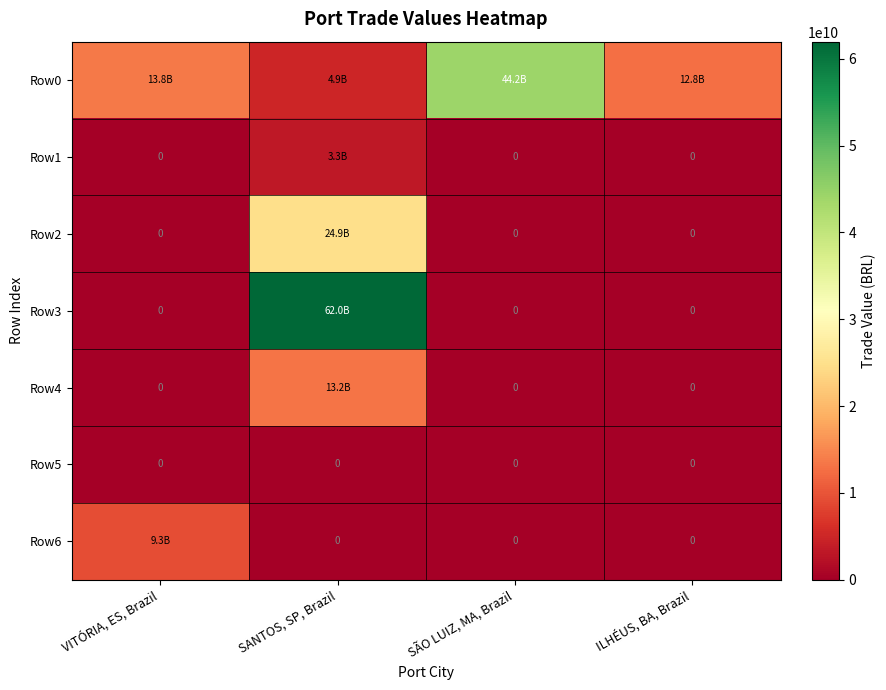

Is the value of Row1 at SÃO LUIZ, MA, Brazil greater than the value of Row3 at SÃO LUIZ, MA, Brazil?

No